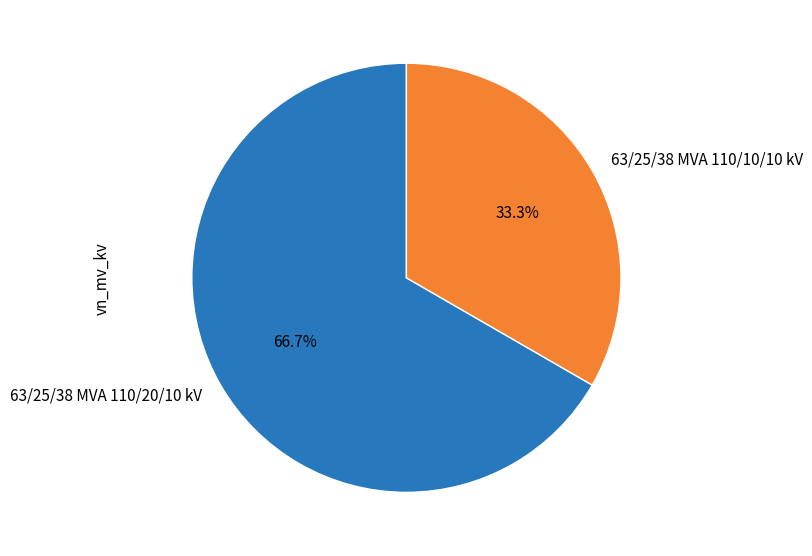

Rank the categories by value from highest to lowest.

63/25/38 MVA 110/20/10 kV, 63/25/38 MVA 110/10/10 kV